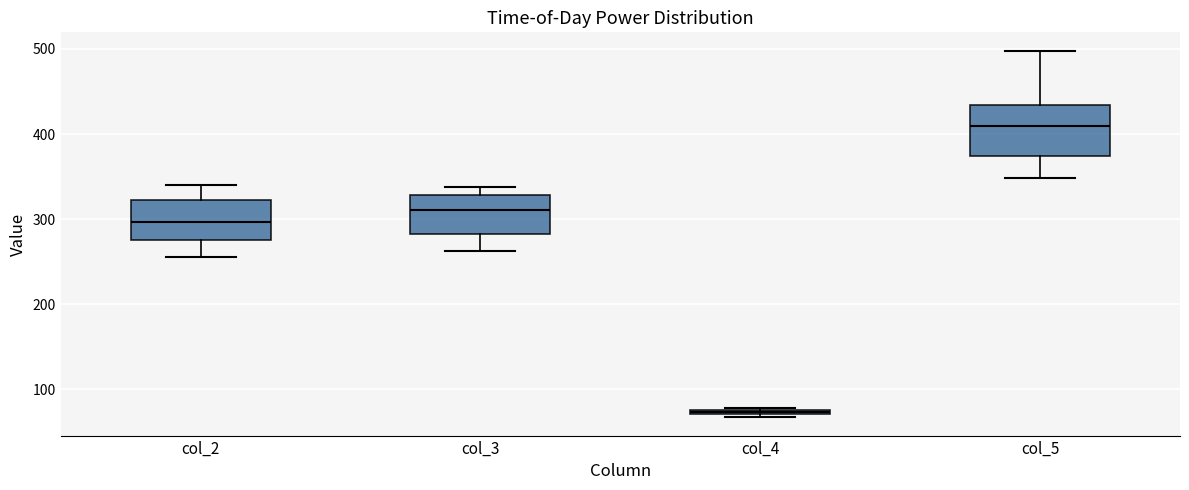

Where is the lower edge of the box for col_3 on the y-axis? The values are not printed on the chart, so give them approximately, as read against the axis.

280